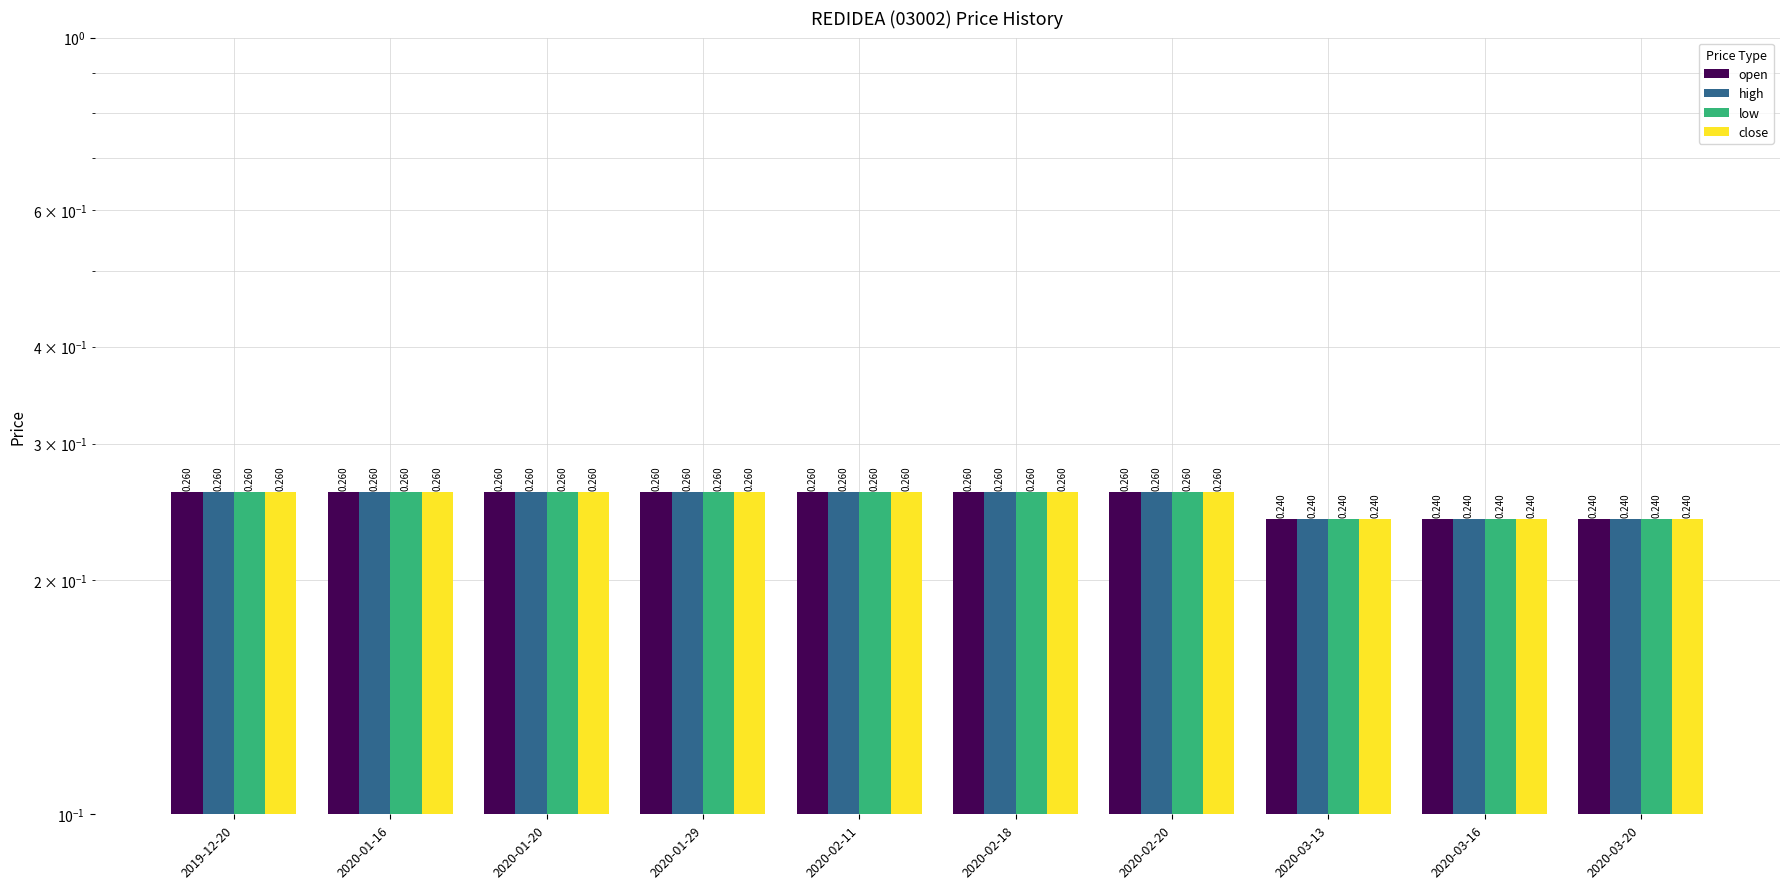

Is it true that close equals 0.3 at 2020-01-16?

True